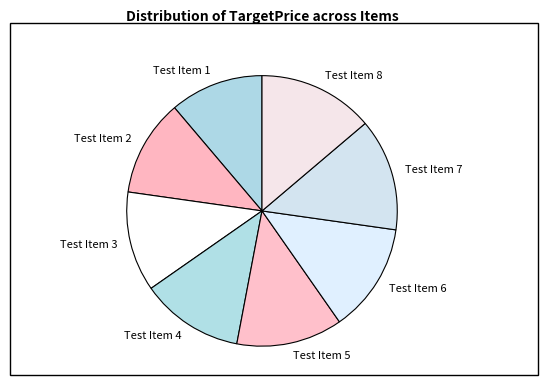

Between Test Item 7 and Test Item 4, which is larger?

Test Item 7